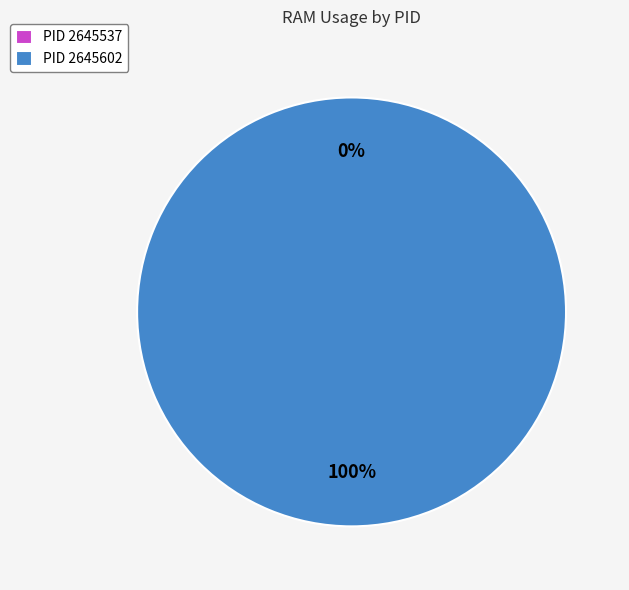

How many segments does this pie chart have?

2